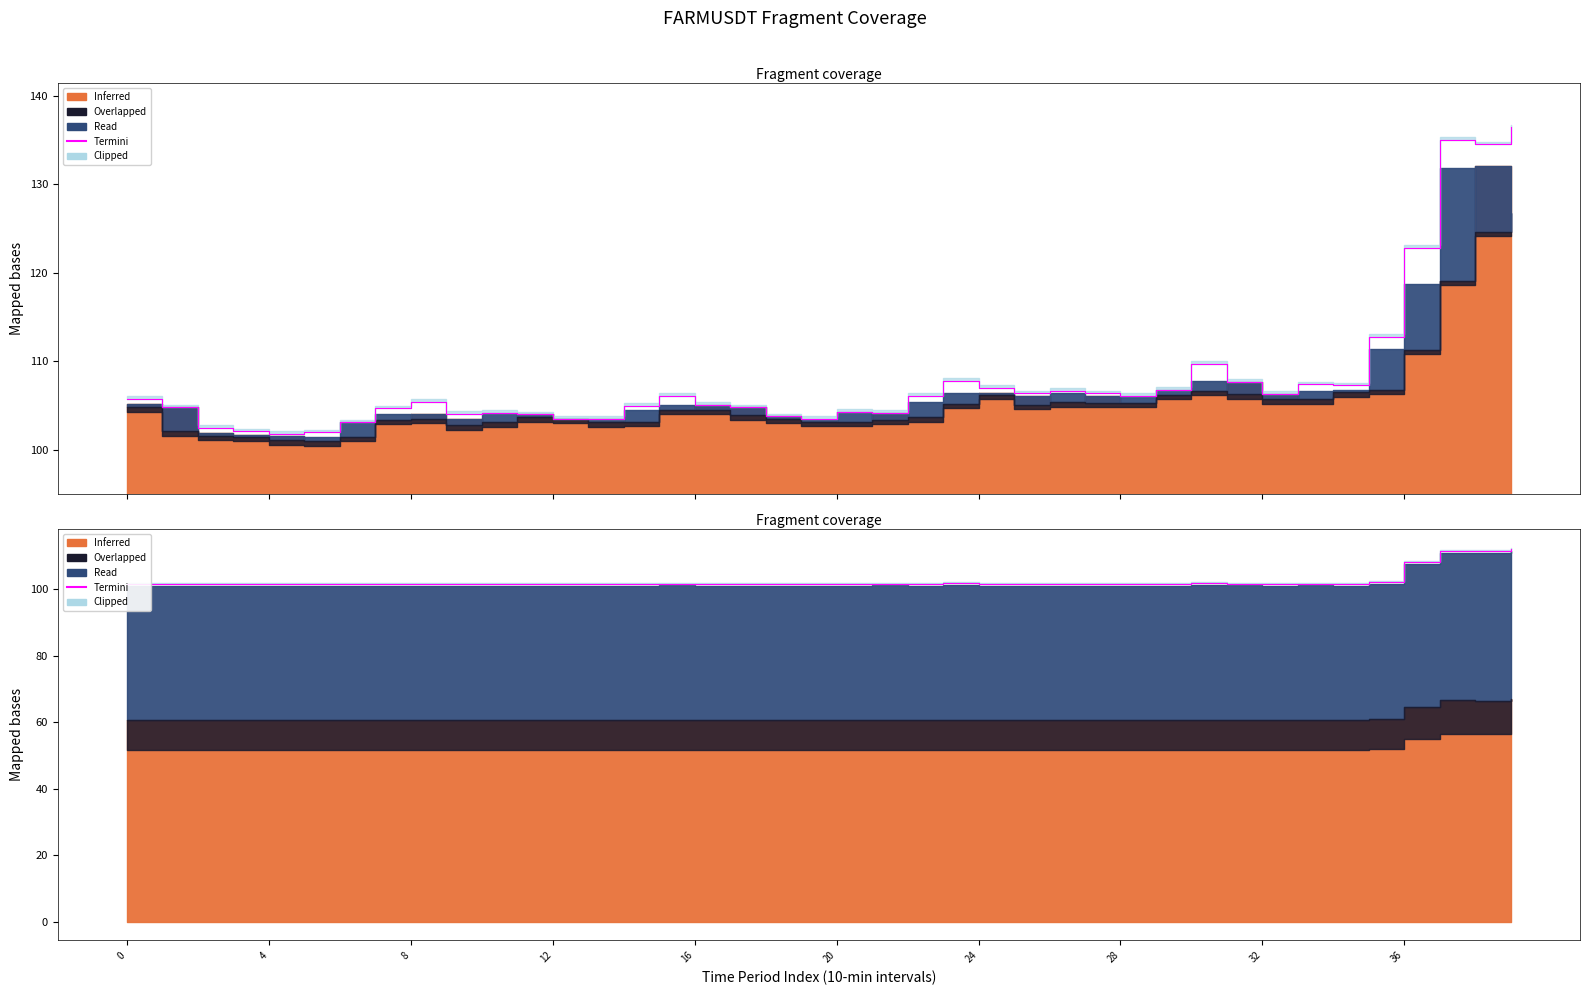

What is the label of the 2nd point from the left?

4